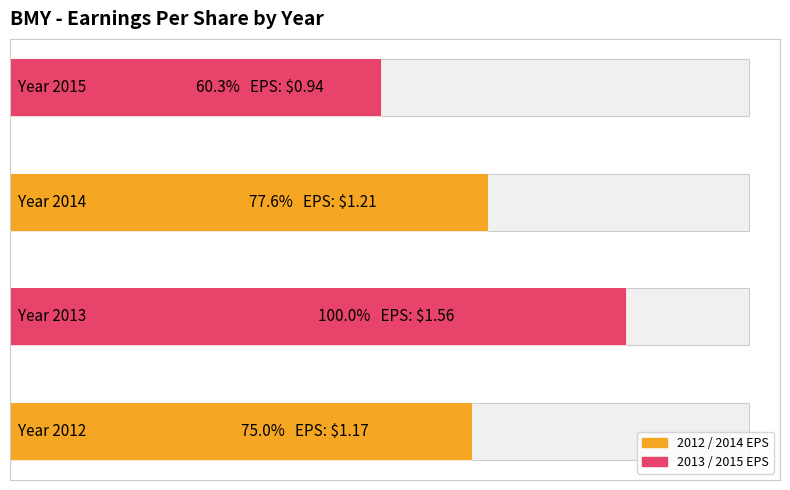

What is the minimum value shown in the chart?

0.9